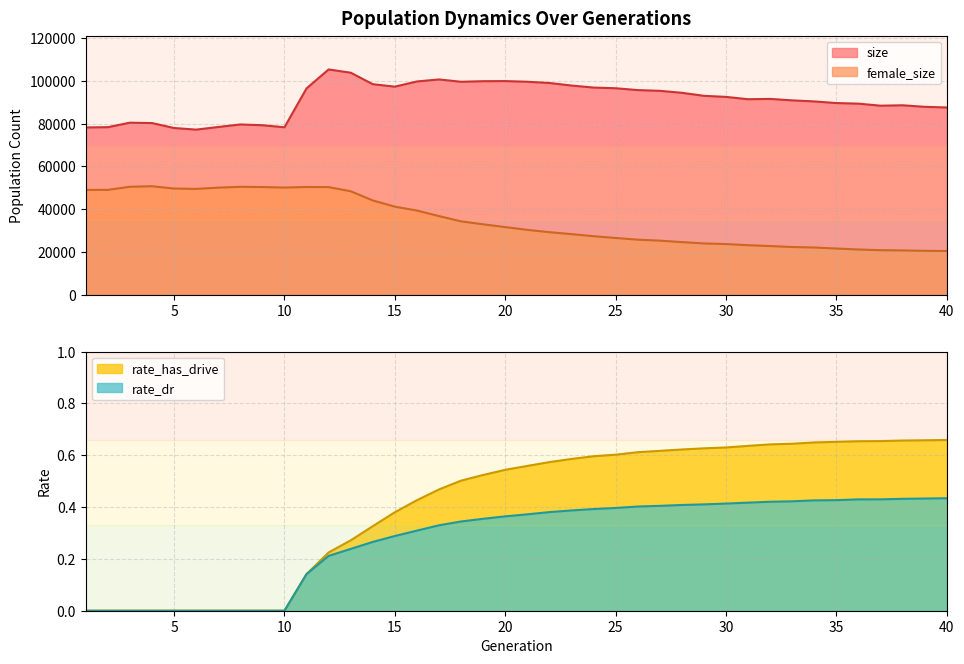

The rate_has_drive series shows 0.3 at 12. True or false?

False